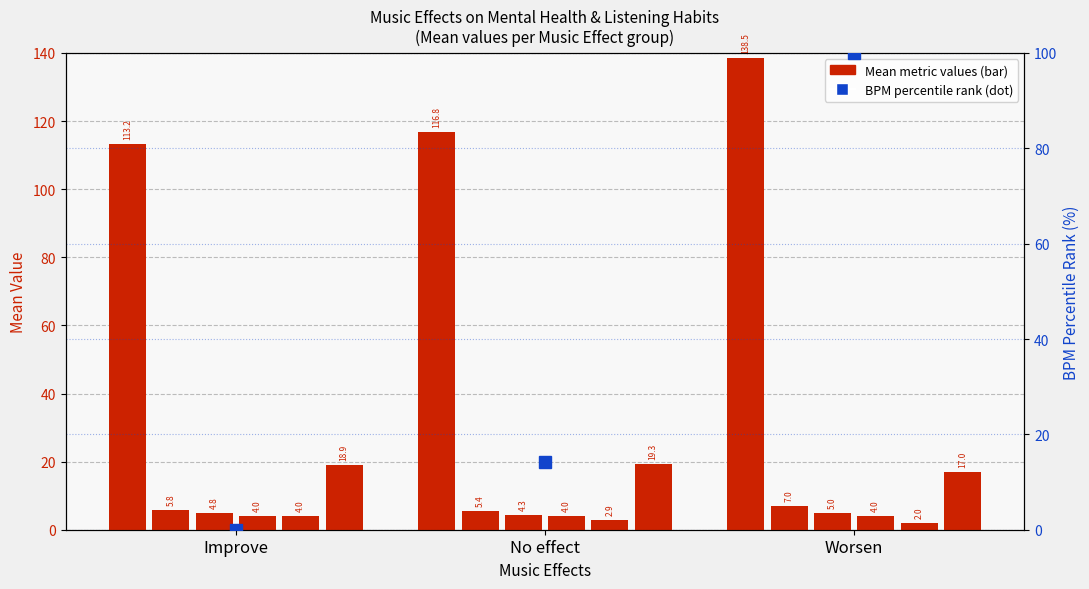

What is the greatest value displayed?

138.5